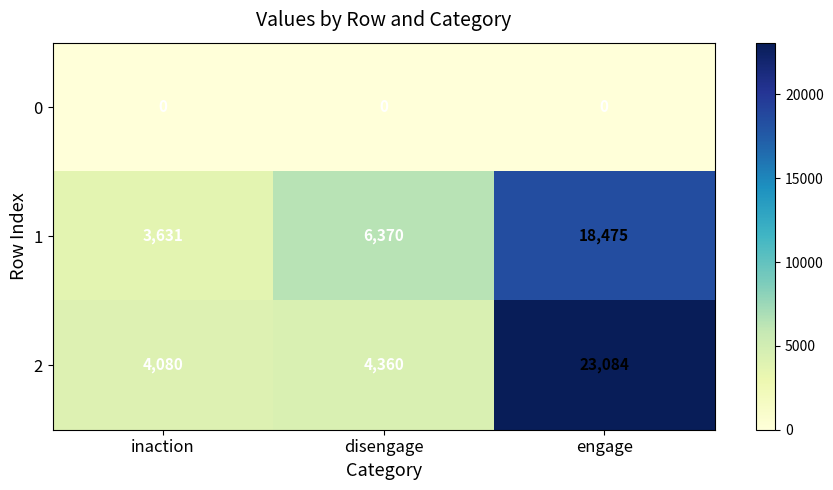

What is the difference between the 2 values at engage and disengage?

18724